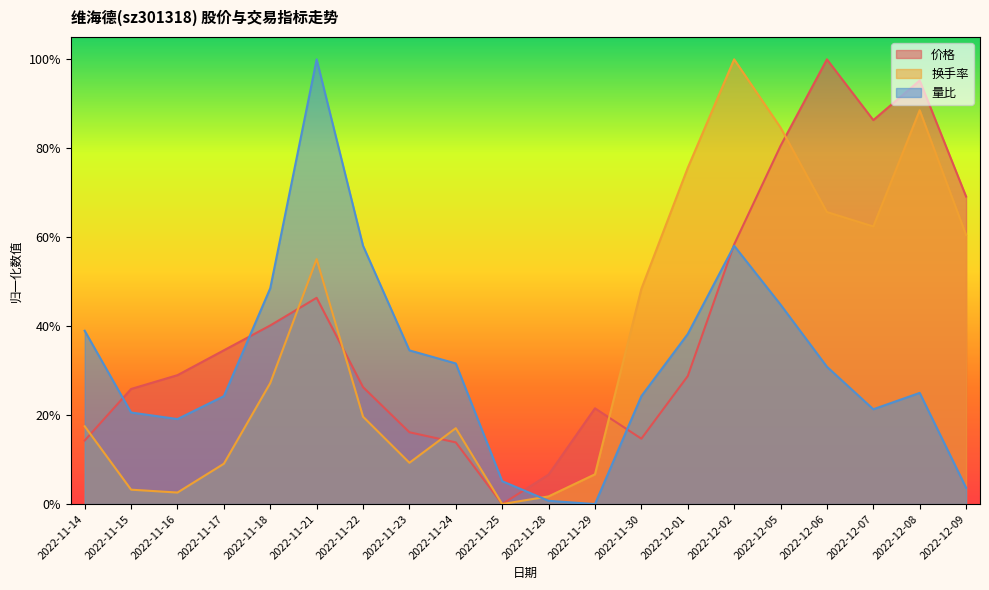

What is the sum of the 换手率 values at 2022-11-17 and 2022-12-06?

0.7